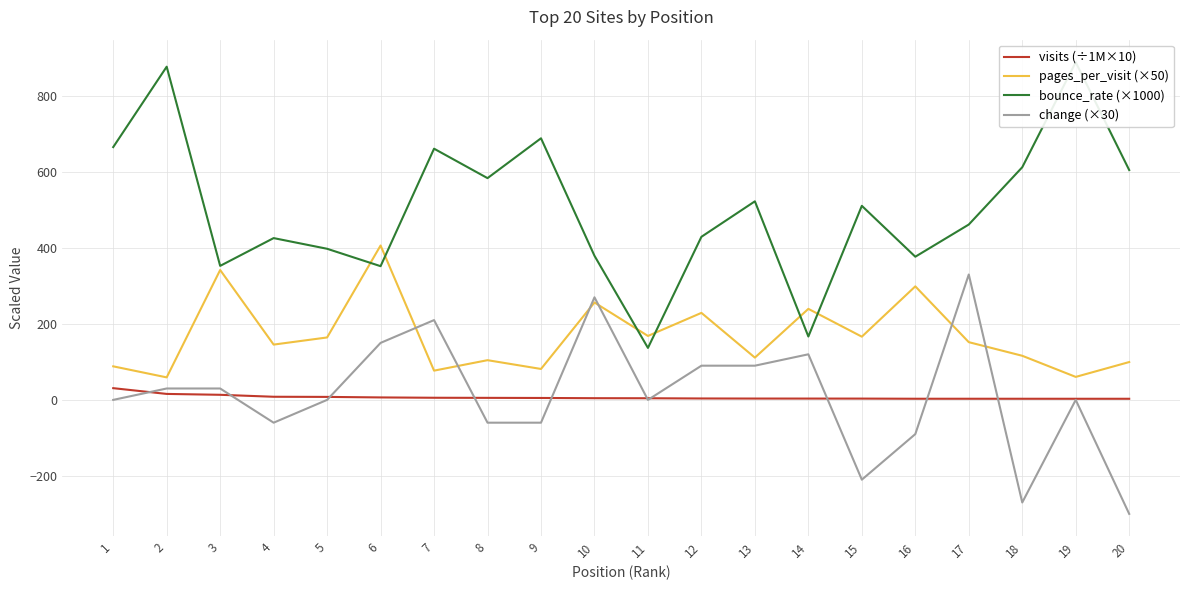

What is the approximate value of visits (÷1M×10) at 20?

2.9